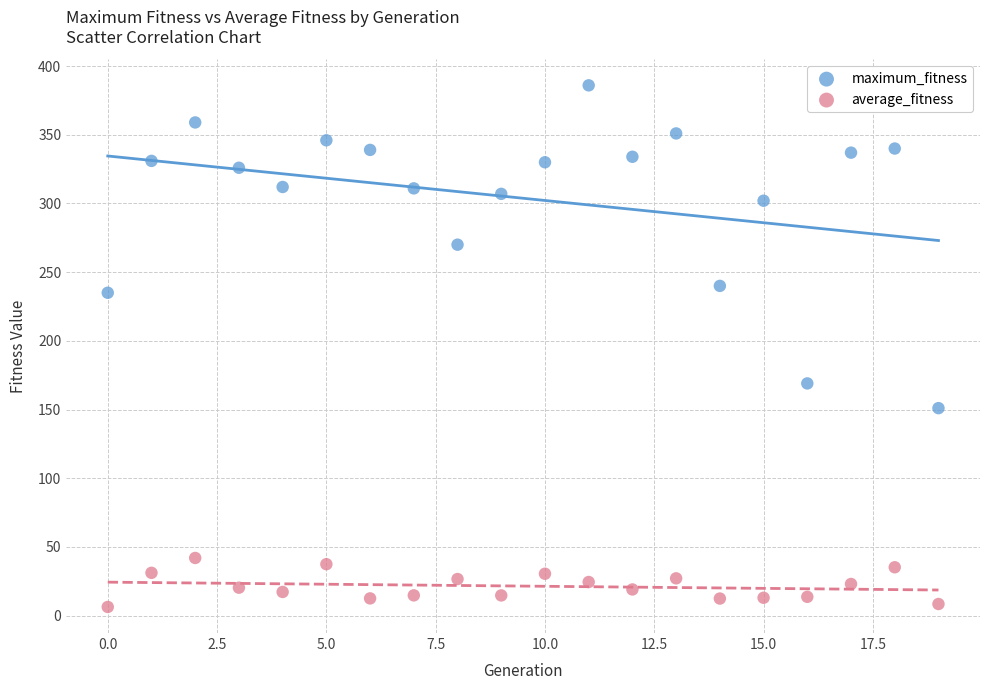

What are all the series names shown in the legend?

maximum_fitness, average_fitness